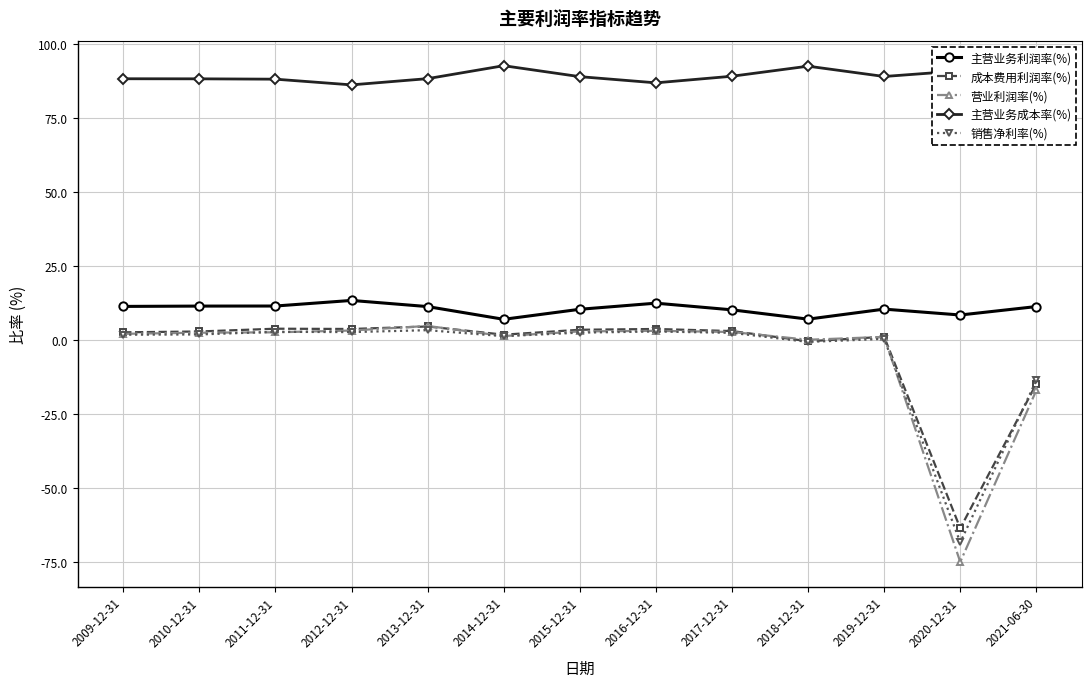

What is the label of the 5th point from the right?

2017-12-31